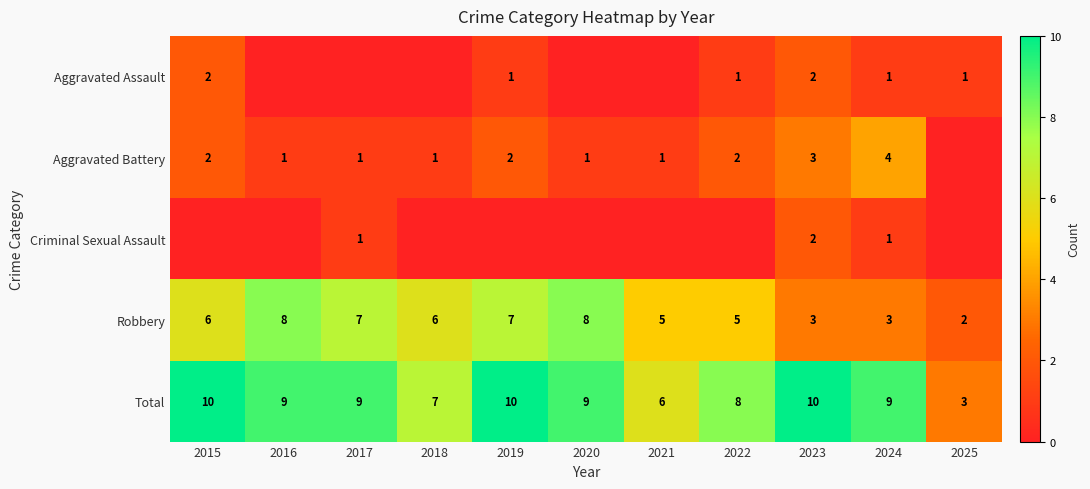

What is the difference between the second highest and minimum values in the Robbery series?

6